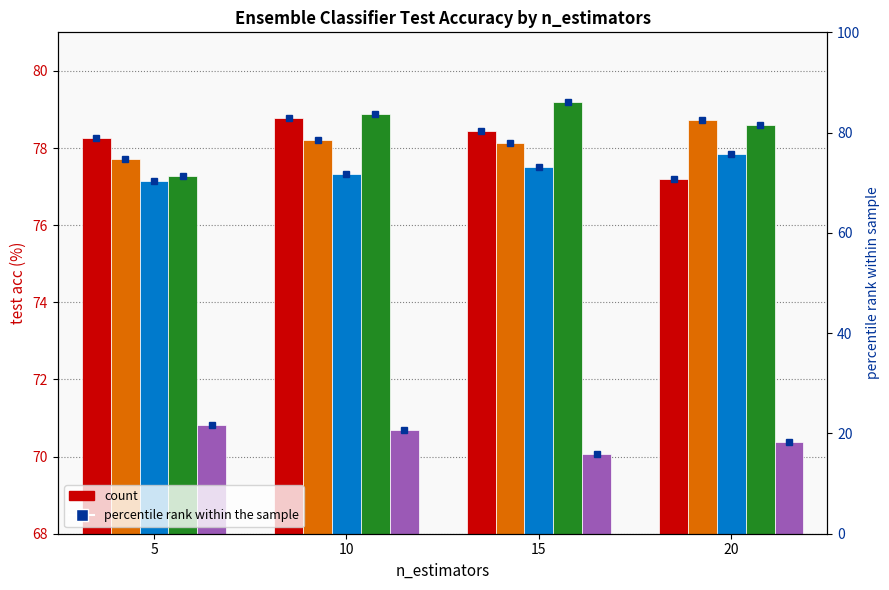

At how many categories does at least one series exceed 76?

4